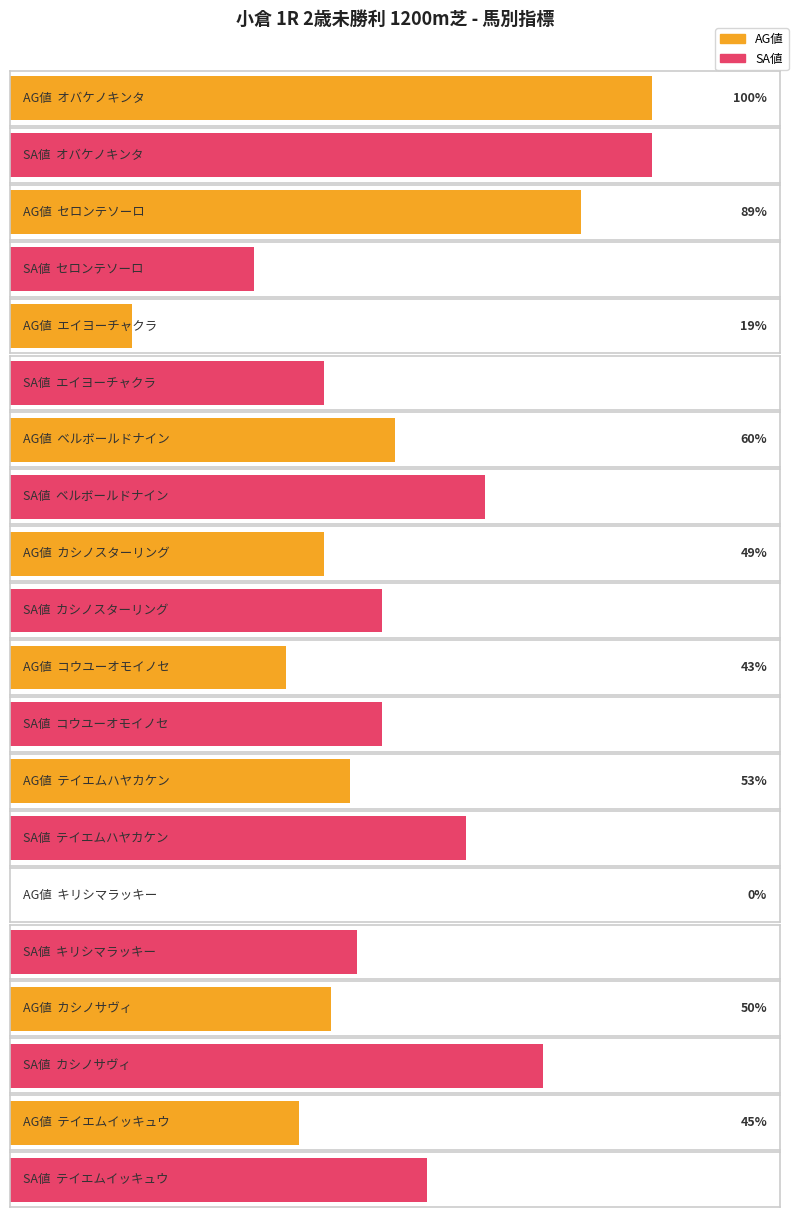

What is the total value across all series at テイエムイッキュウ?

110